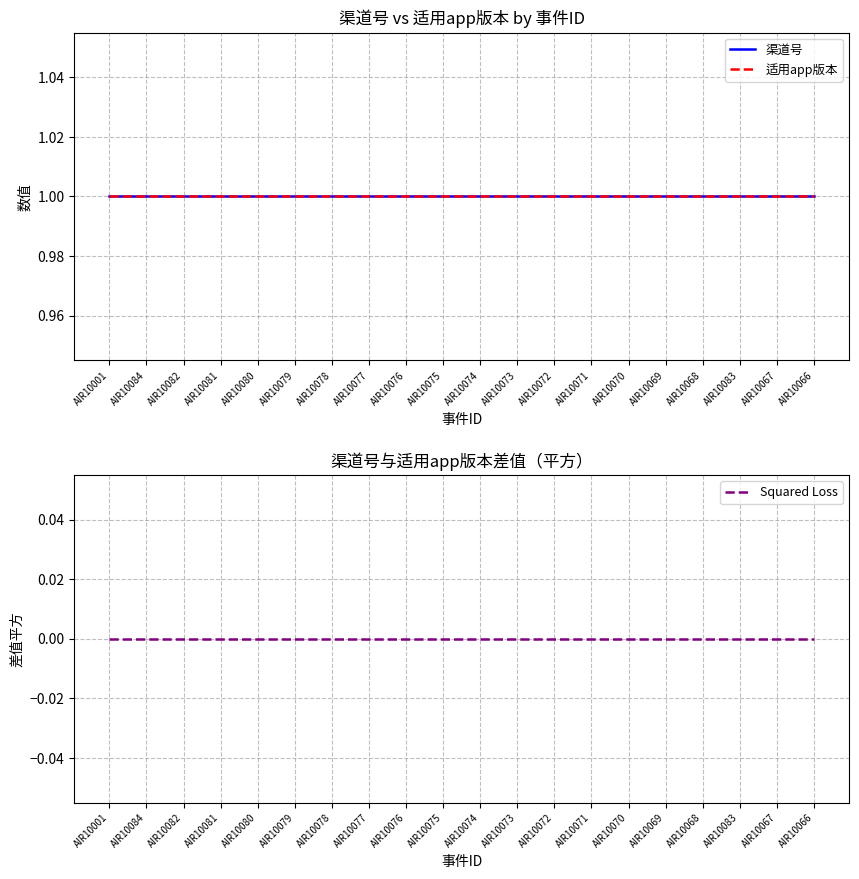

What are all the series names shown in the legend?

渠道号, 适用app版本, Squared Loss